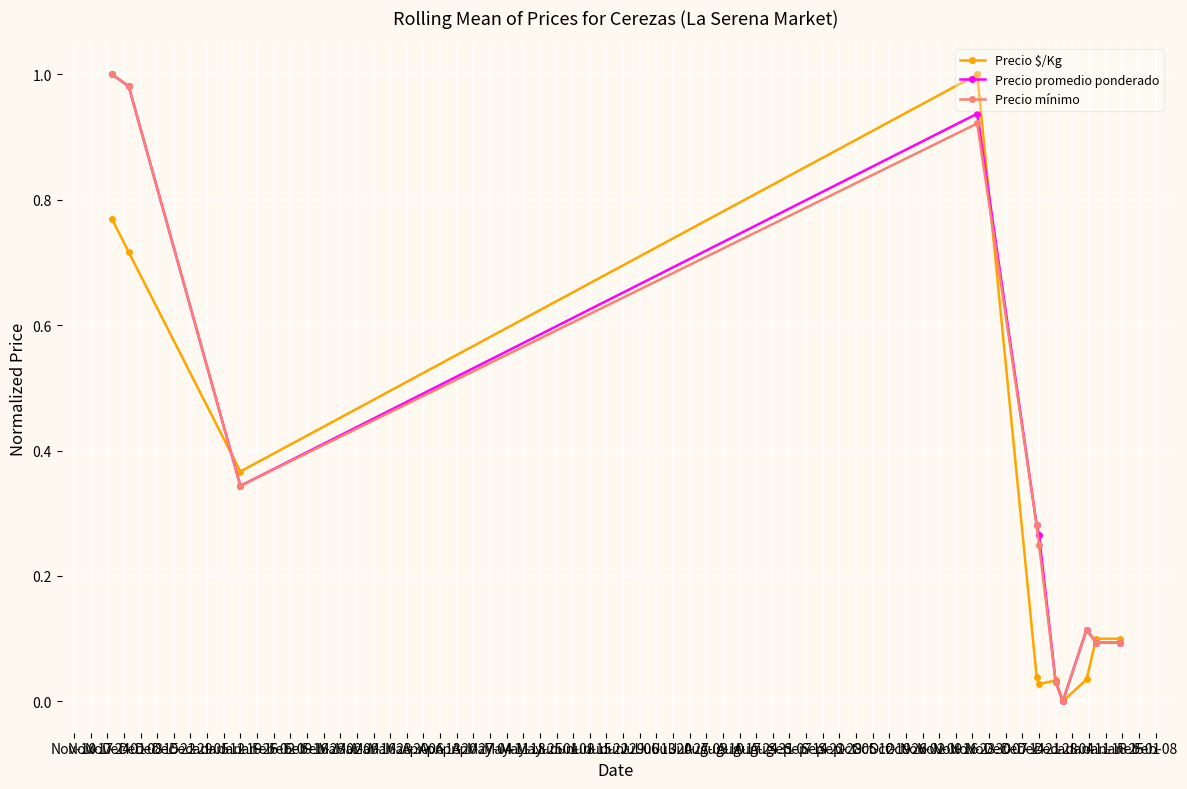

True or false: Precio $/Kg has more than 0 interior local peaks.

True